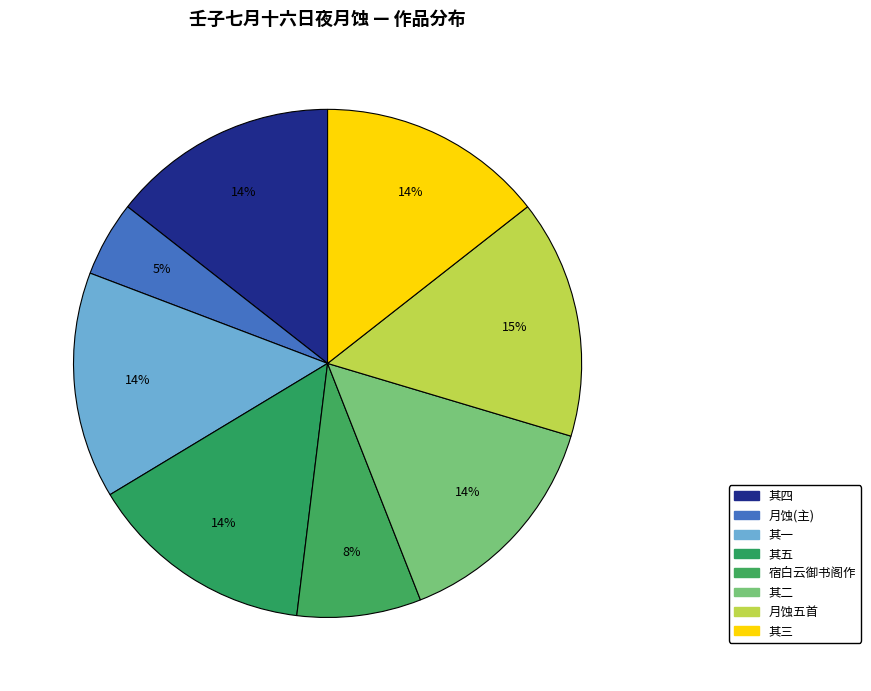

Rank the categories by value from highest to lowest.

壬子七月十六日夜月蚀五首, 壬子七月十六日夜月蚀五首 其五, 壬子七月十六日夜月蚀五首 其四, 壬子七月十六日夜月蚀五首 其三, 壬子七月十六日夜月蚀五首 其二, 壬子七月十六日夜月蚀五首 其一, 壬子七月十五日夜同黄慎斋司训周启政上舍宿白云御书阁作, 壬子七月十六日夜月蚀